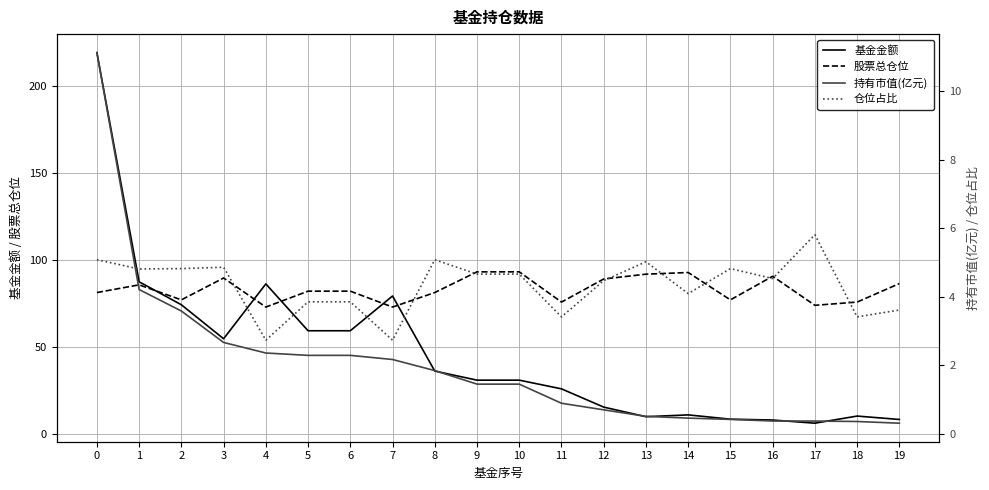

How many lines are shown in the chart?

4